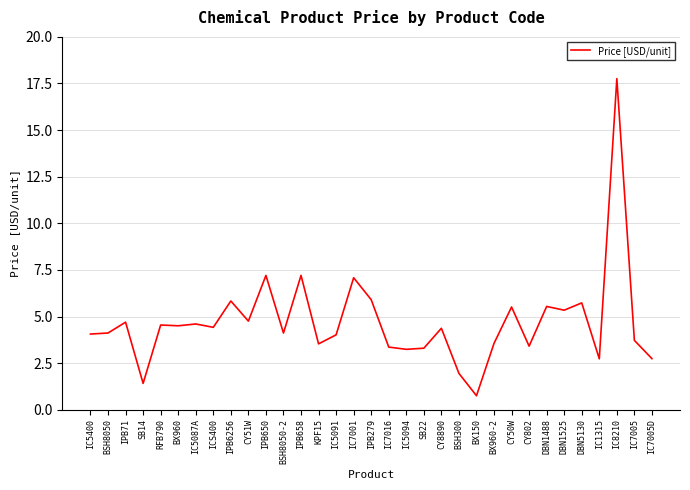

Between IC7001 and IC7005, which is larger?

IC7001